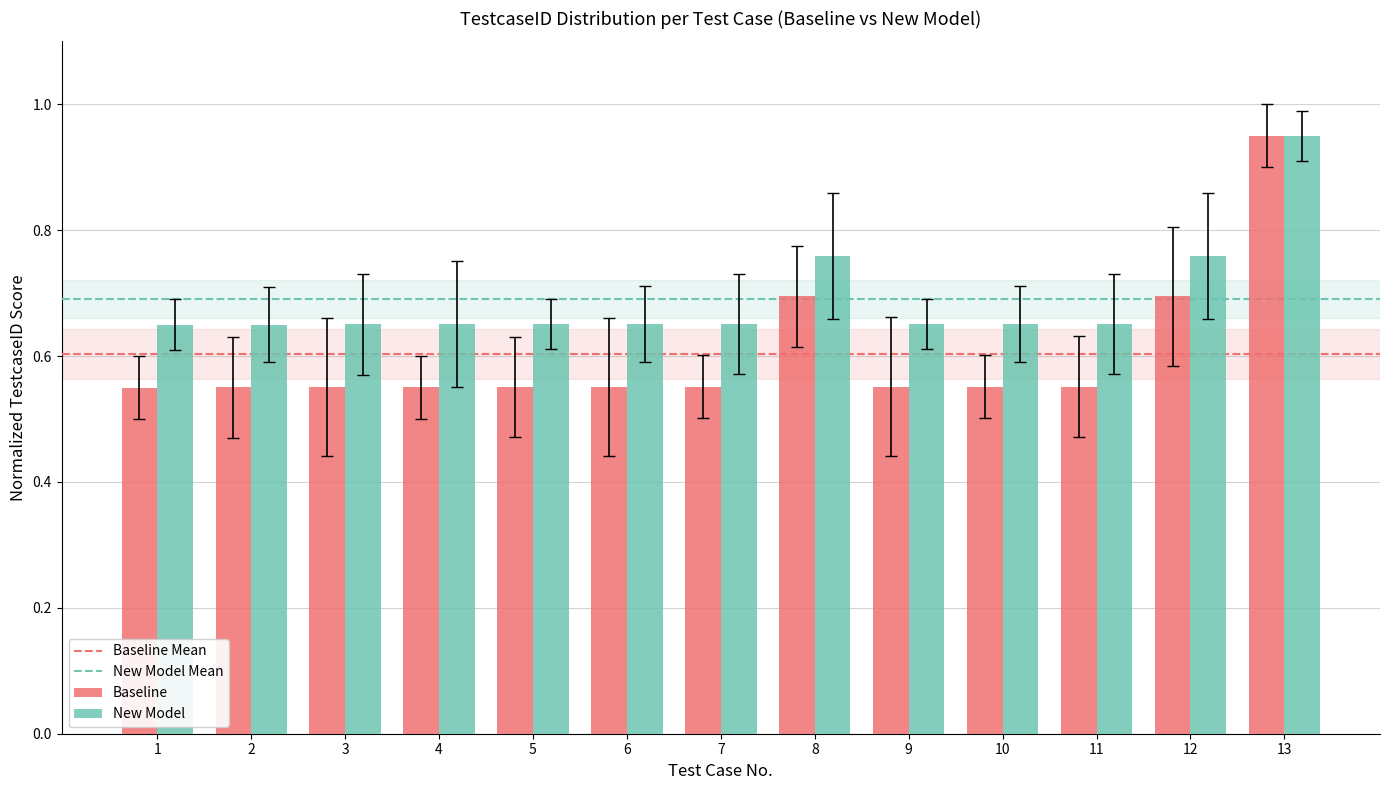

What is the sum of all New Model values?

9.0